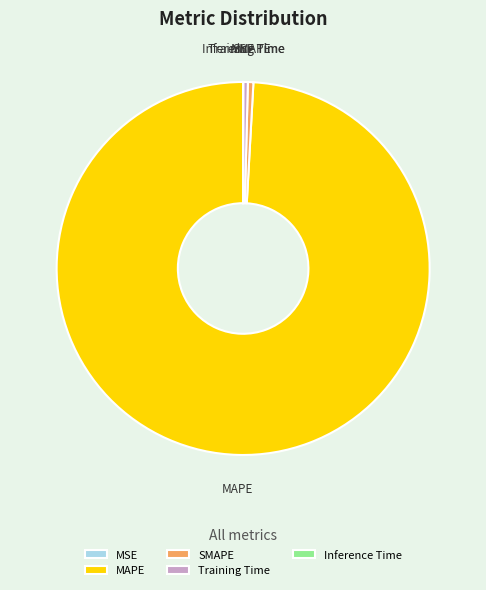

Which slice represents more than half of the pie?

MAPE